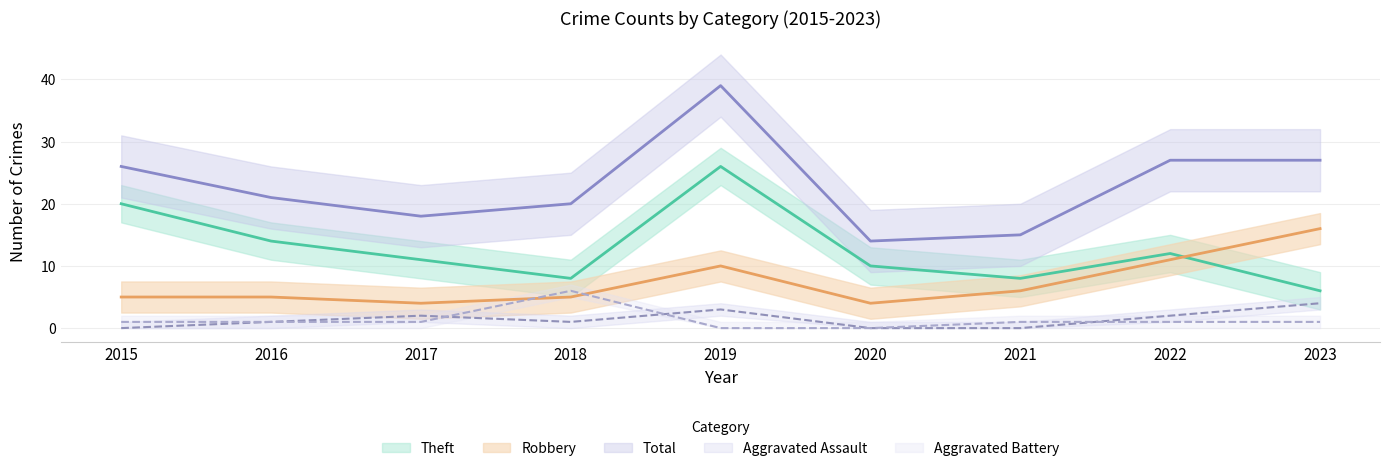

Which series has the widest spread of values?

Total